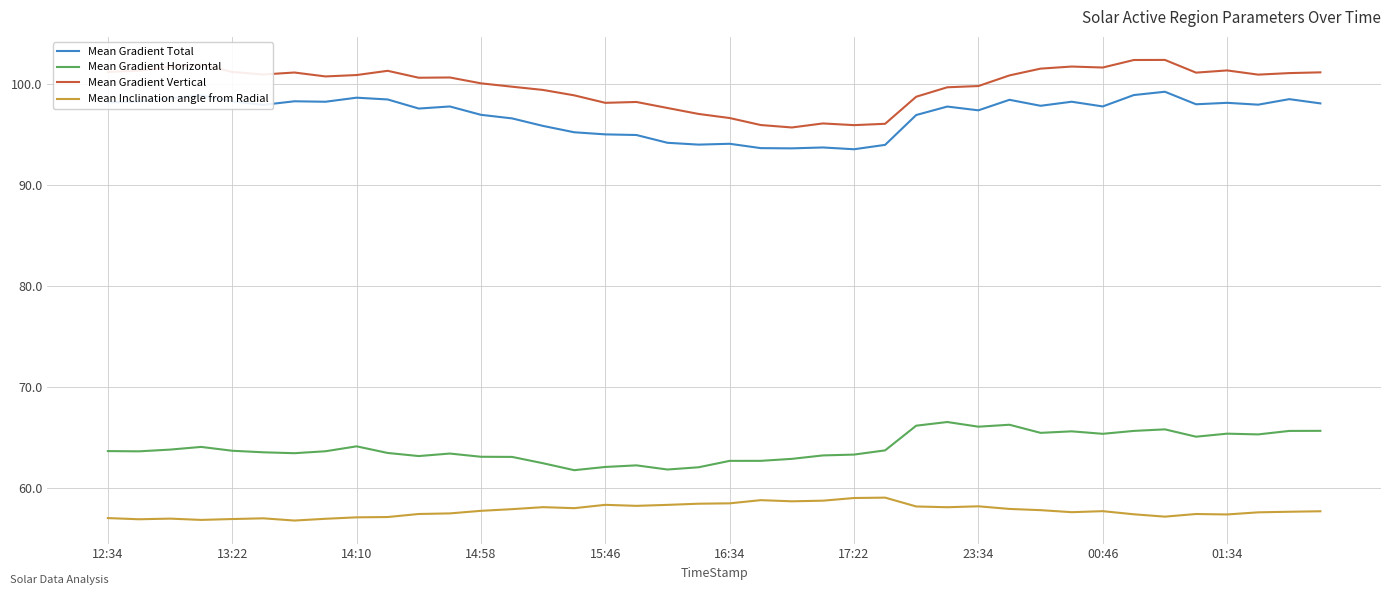

What is the highest value of the Mean Gradient Total series?

99.2